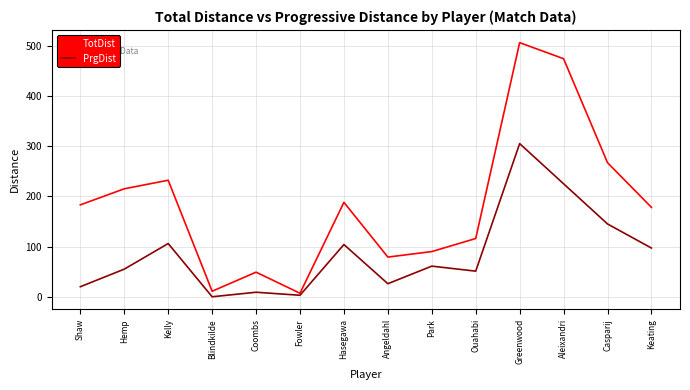

Where is the first local minimum for PrgDist?

Blindkilde